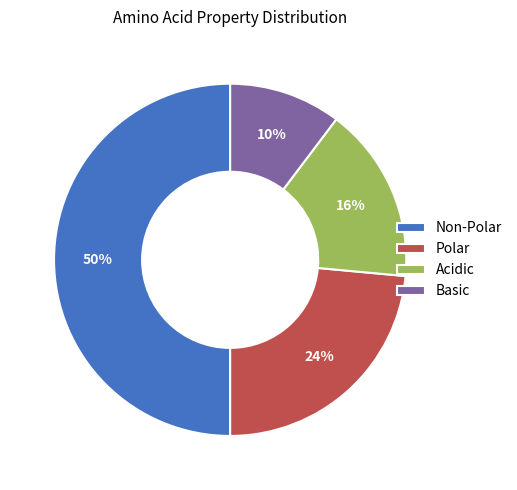

Does Polar account for over 50% of the chart?

No